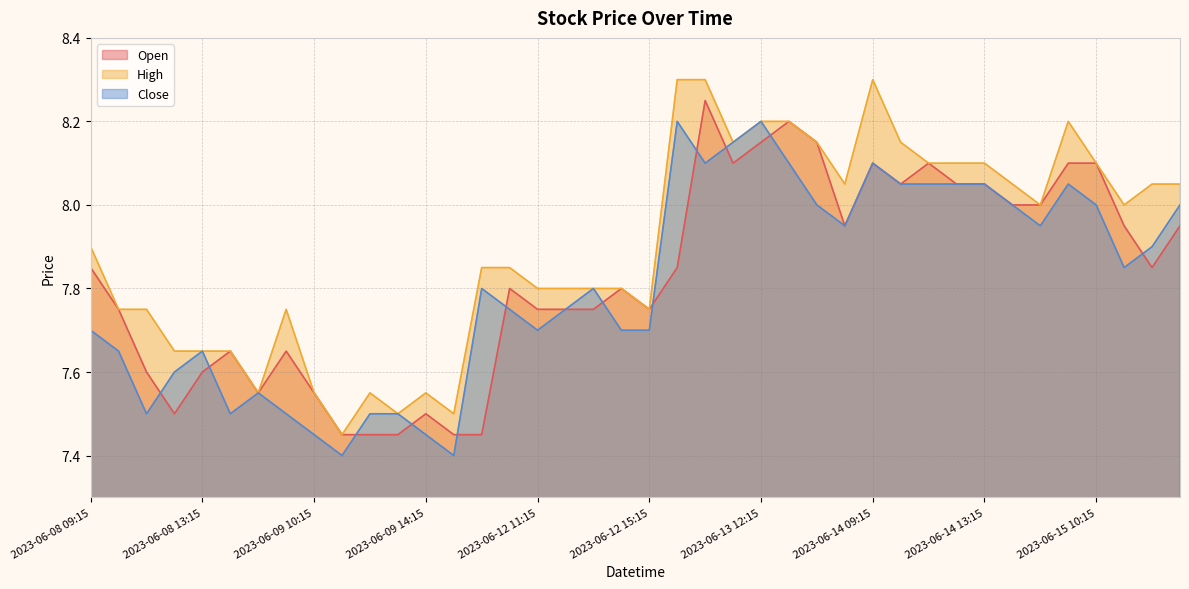

What is the minimum value shown in the chart?

7.4